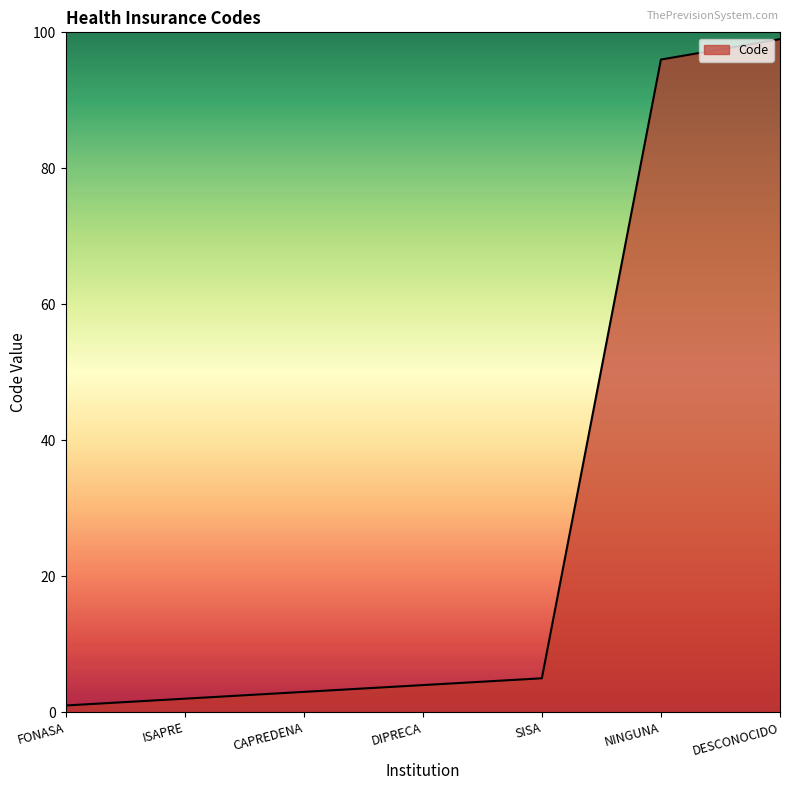

Between DESCONOCIDO and FONASA, which is larger?

DESCONOCIDO